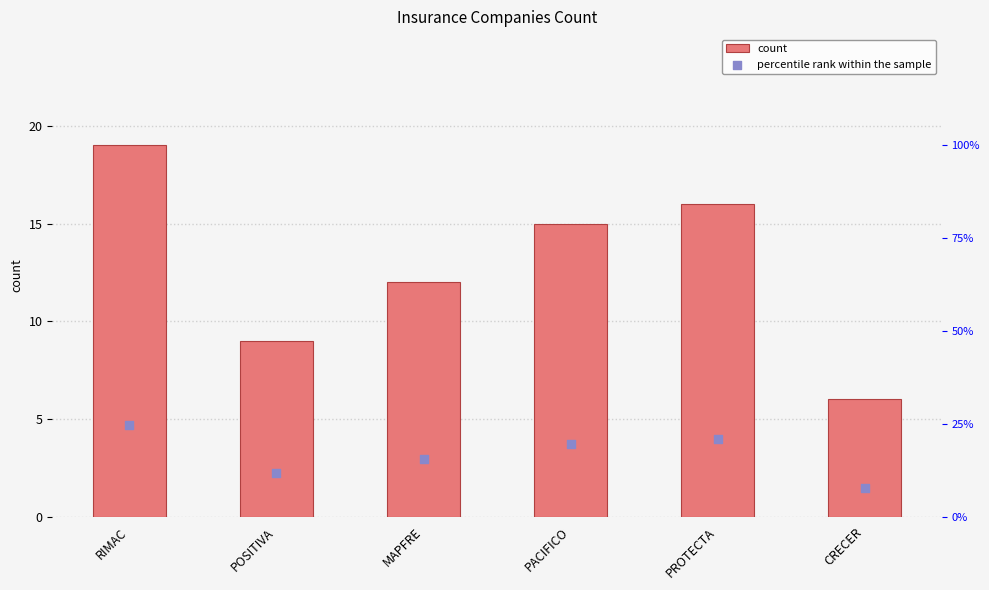

What are all the series names shown in the legend?

count, percentile rank within the sample